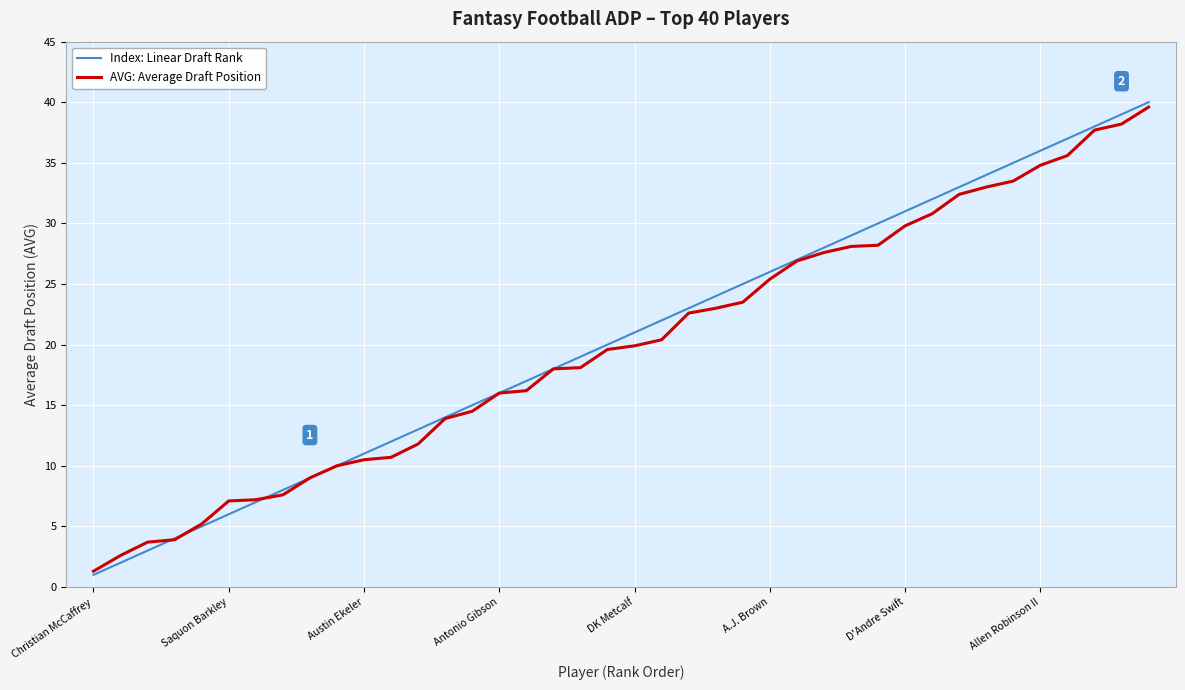

What is the minimum value shown in the chart?

1.0